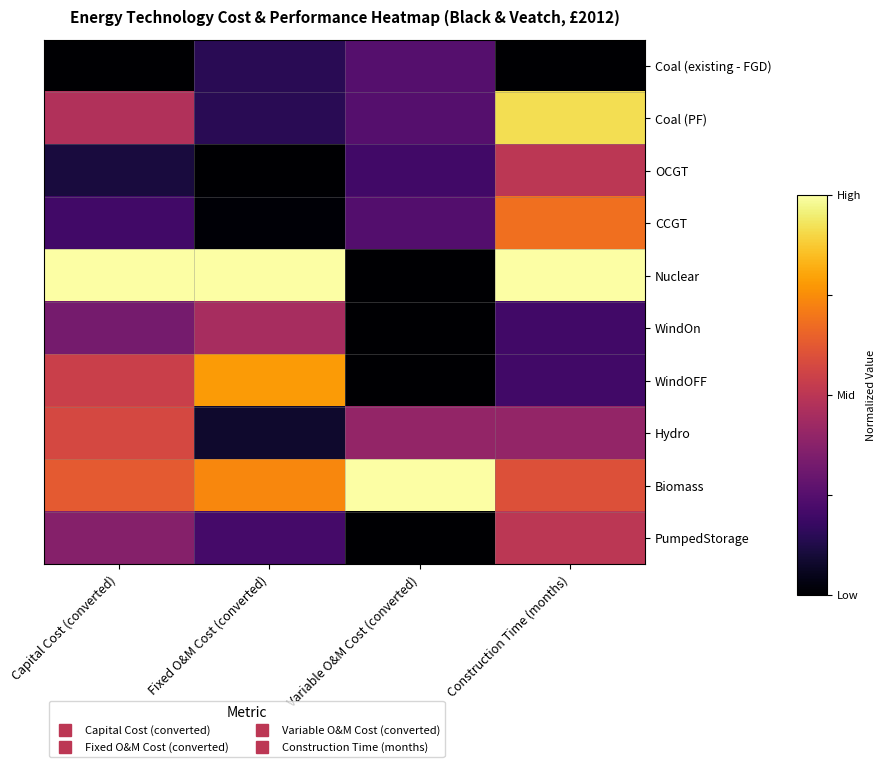

Which series changed the most between Fixed O&M Cost (converted) and Construction Time (months)?

Coal (PF)